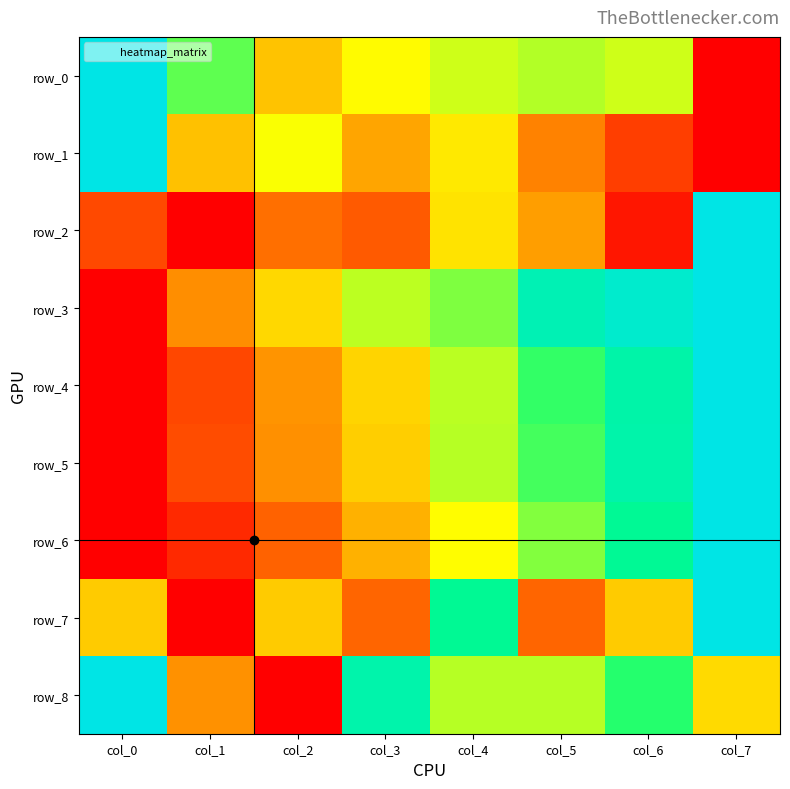

At how many categories does at least one series exceed 0?

8